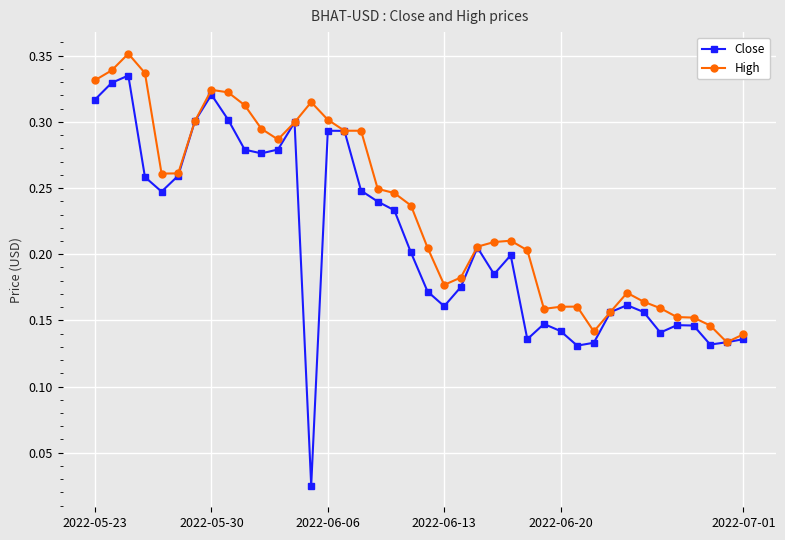

True or false: Close has more than 0 interior local peaks.

True